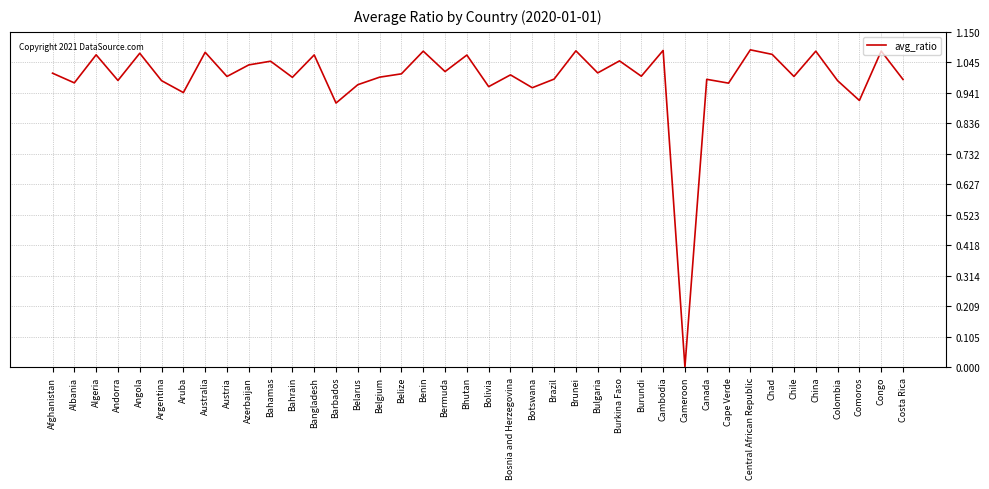

Is it true that the value at Central African Republic is 1.8?

False